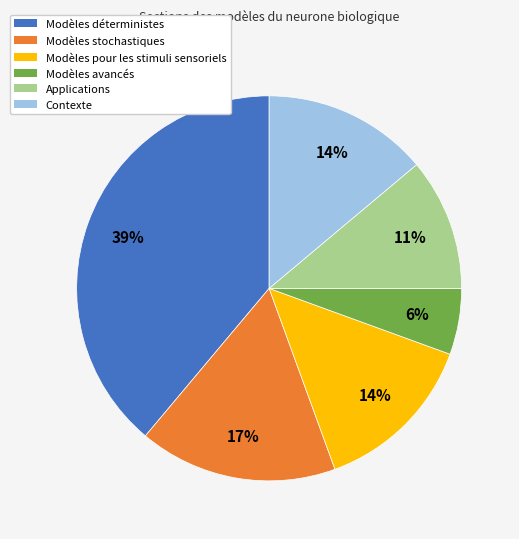

To the nearest percent, what is the combined percentage of Applications and Modèles pour les stimuli sensoriels?

25%